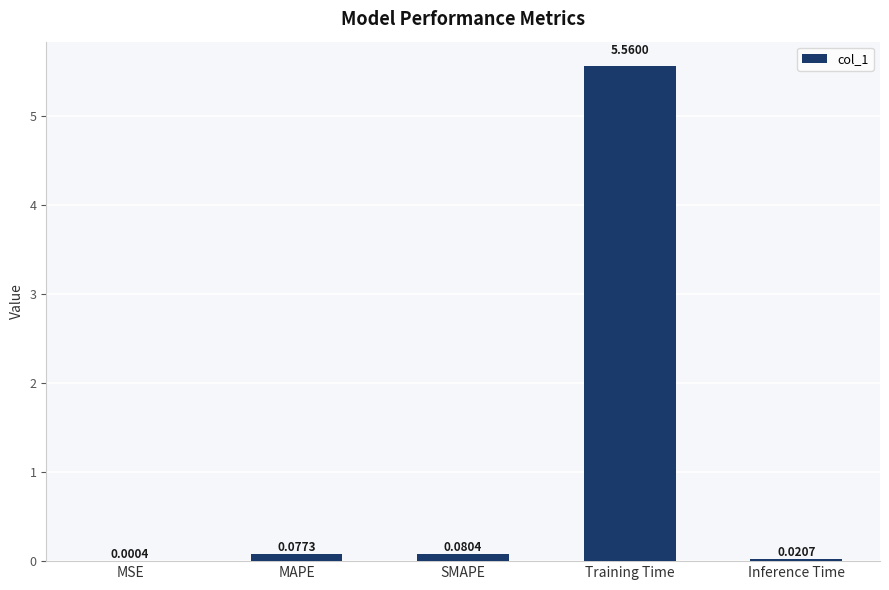

Between SMAPE and MAPE, which is larger?

SMAPE